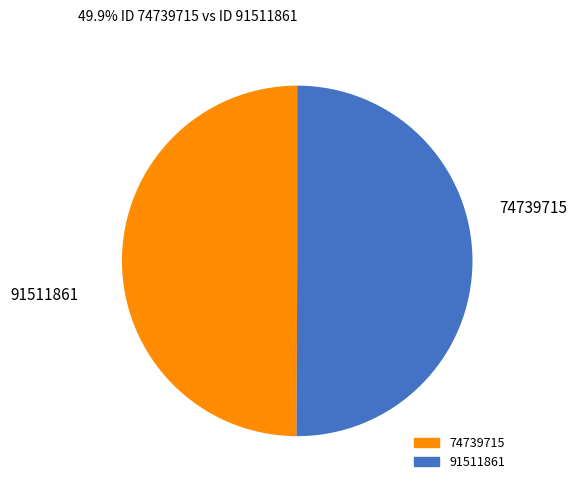

Approximately how many times larger is the value at 91511861 compared to 74739715?

1.0